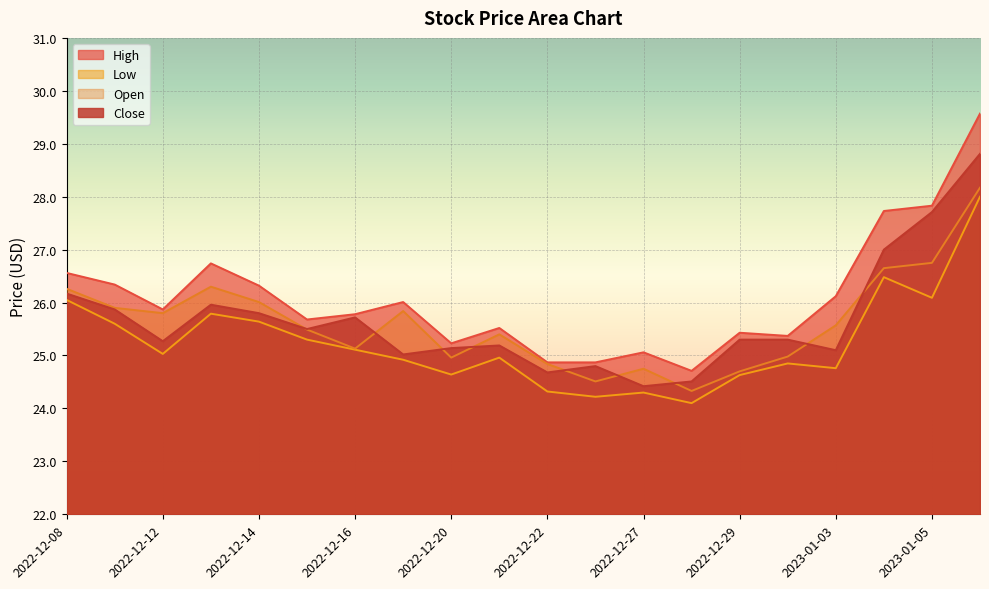

Is it true that Open equals 32.1 at 2022-12-23?

False